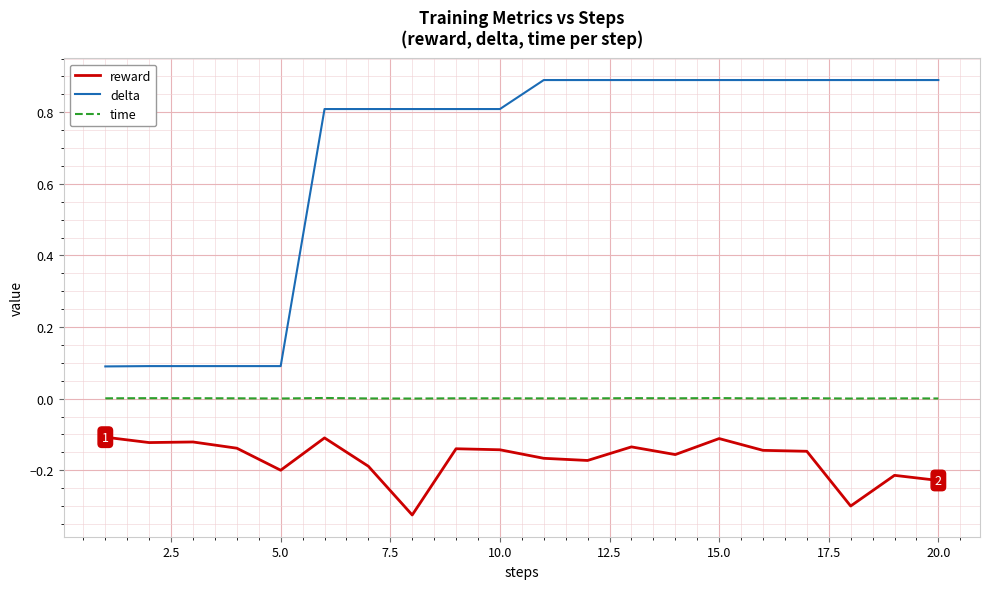

Rank the series by their average value, from lowest to highest.

reward, time, delta